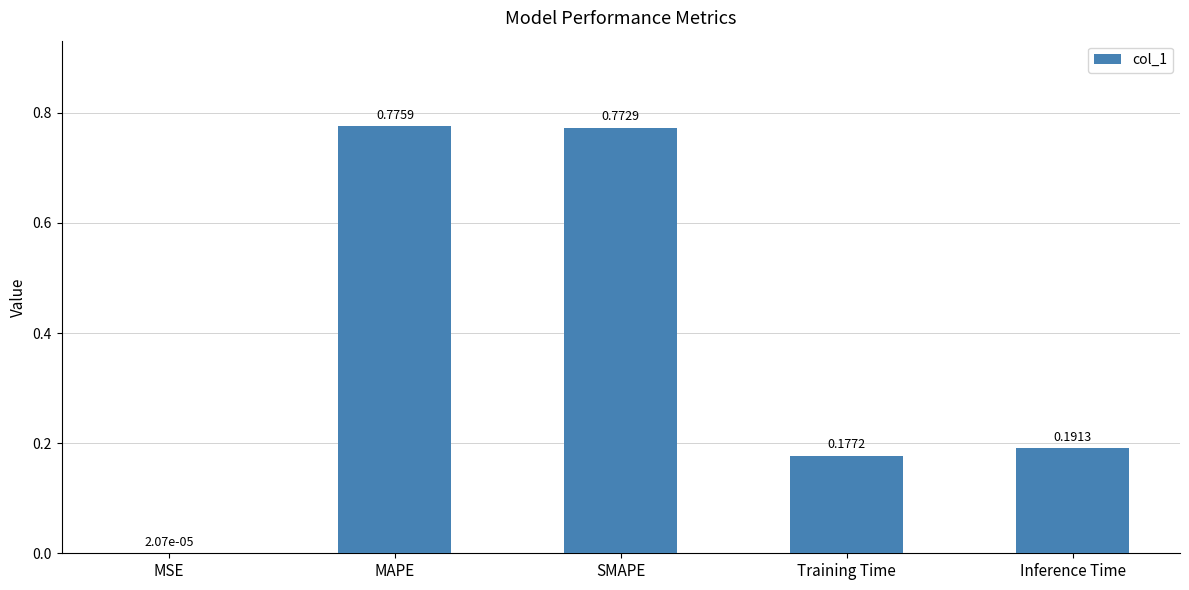

Where is the data nearest to the value 0?

MSE